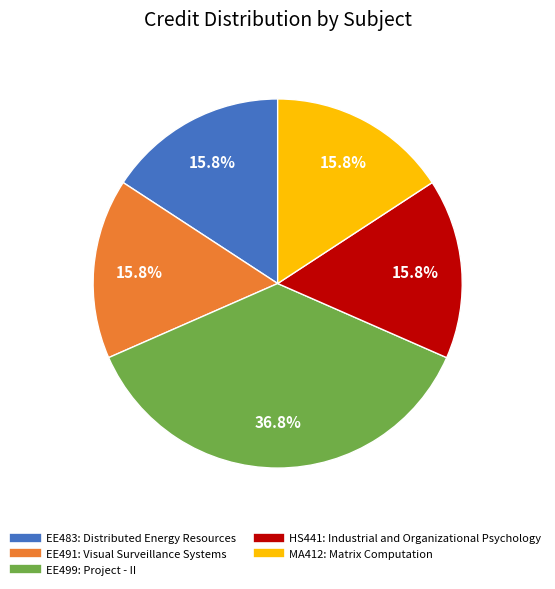

Combined, what portion of the pie is EE491: Visual Surveillance Systems and MA412: Matrix Computation?

31.6%